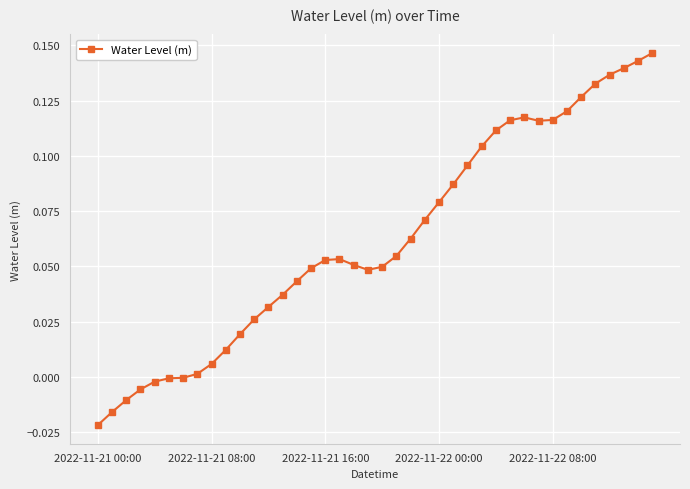

True or false: the data has more than 0 interior local peaks.

True